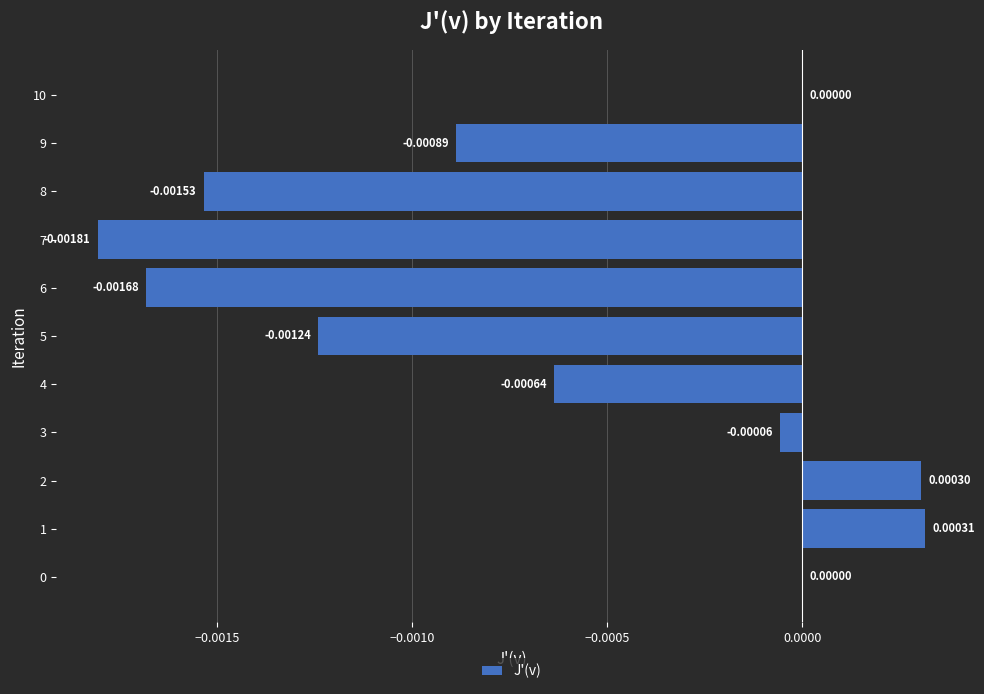

Between 6 and 4, which is larger?

4